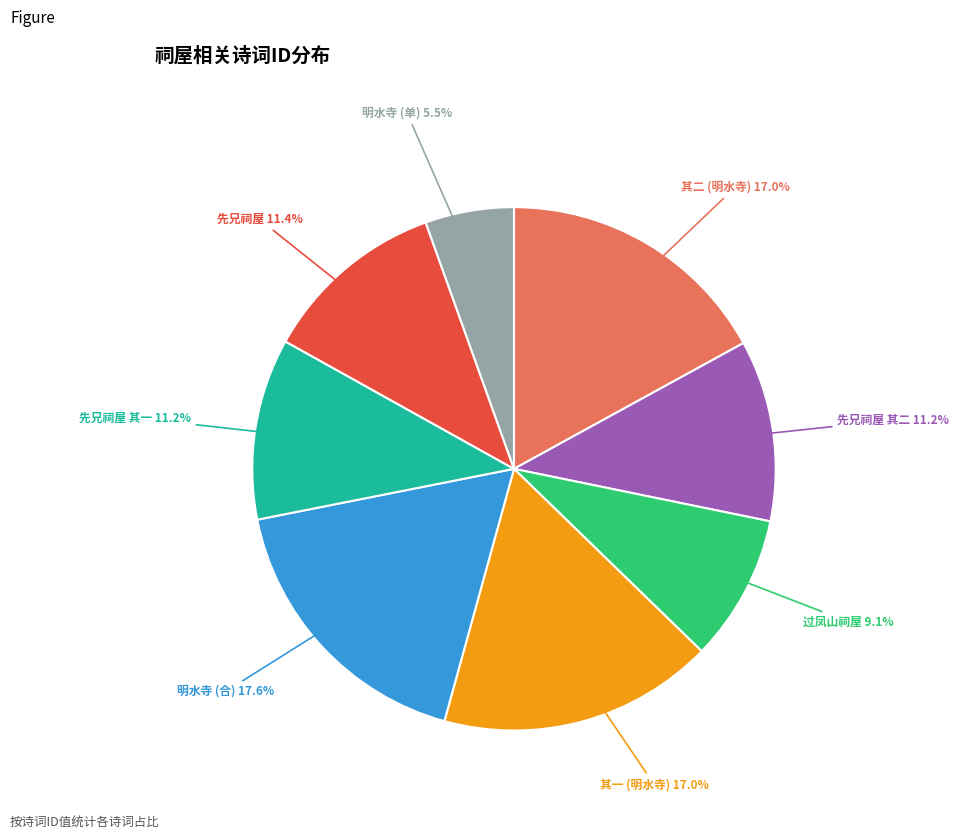

Which category has the biggest portion of the pie?

明水寺 (合)